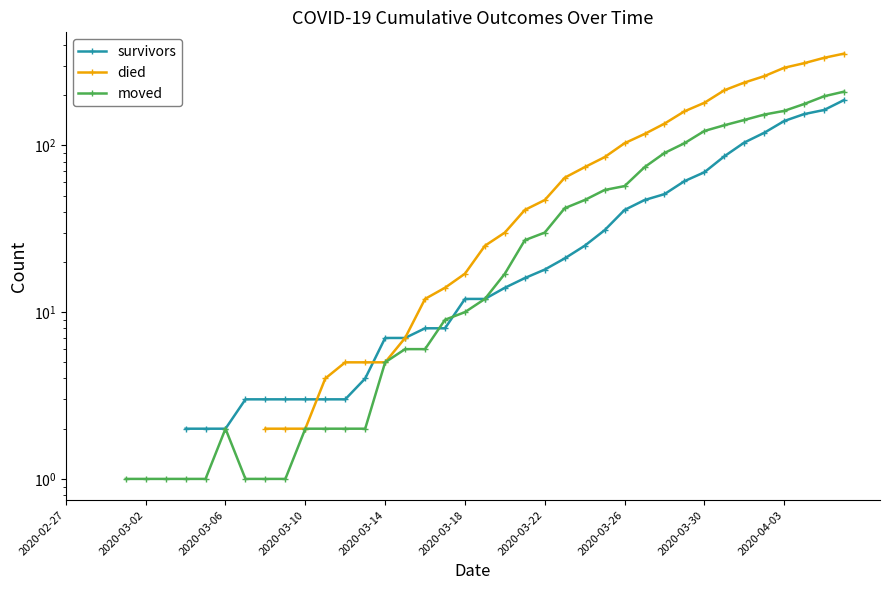

Which has a higher value, 18 or 28?

28